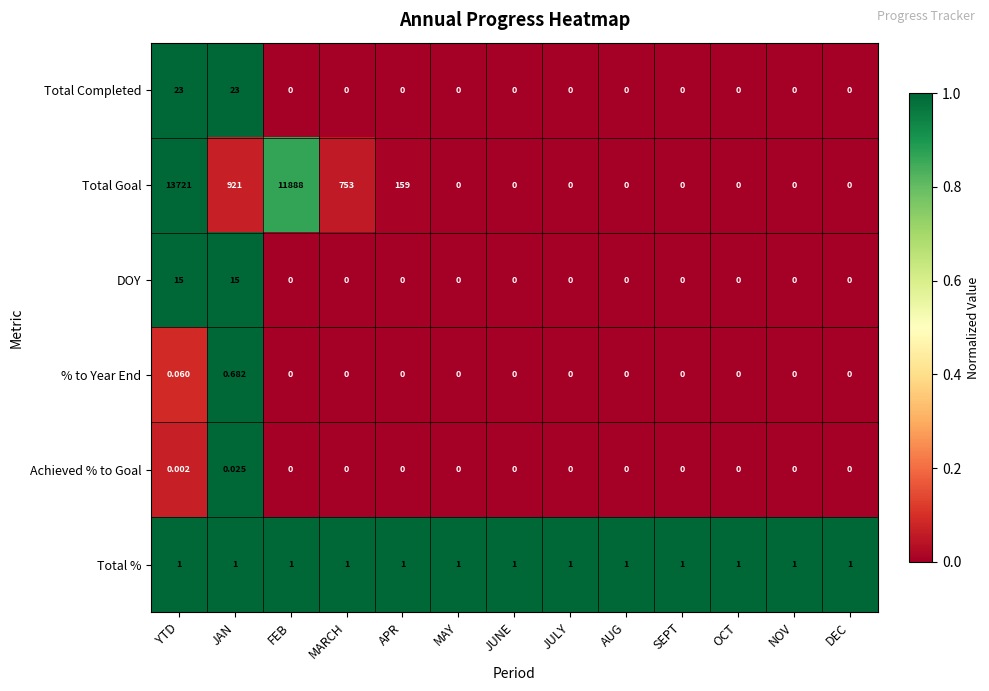

Rank the series by their maximum value, from highest to lowest.

Total Goal, Total Completed, DOY, Total %, % to Year End, Achieved % to Goal